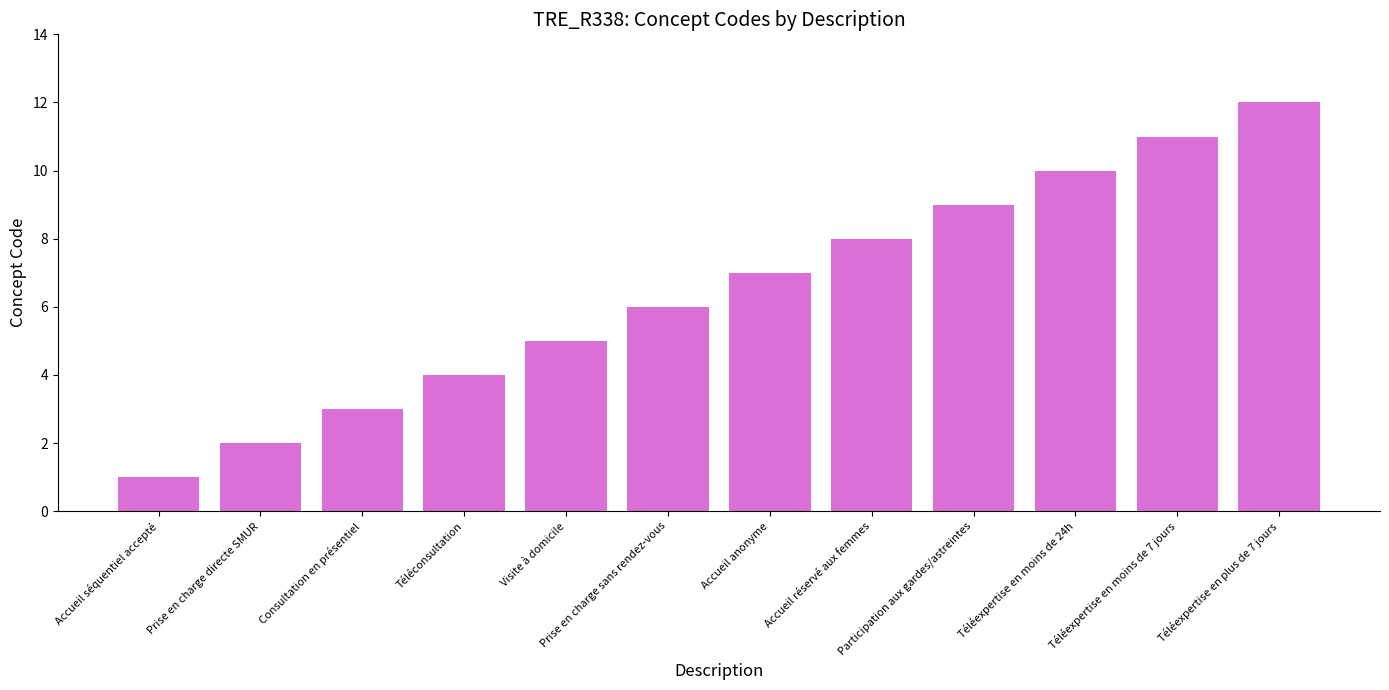

What position from the left is Téléexpertise en plus de 7 jours?

12